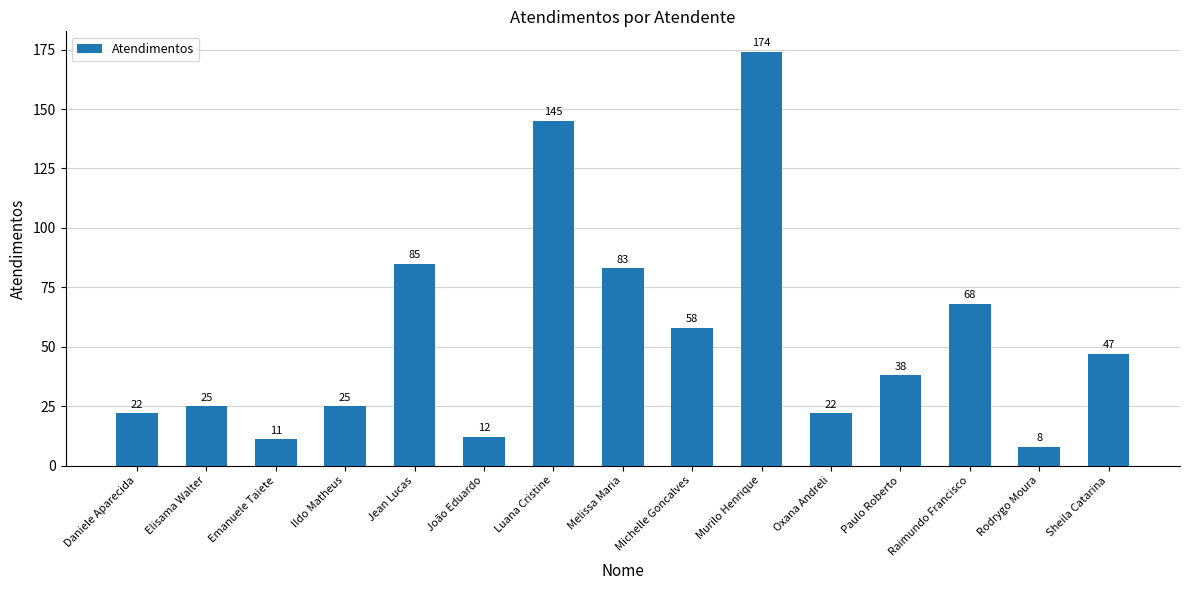

What is the label of the 12th bar from the right?

Ildo Matheus